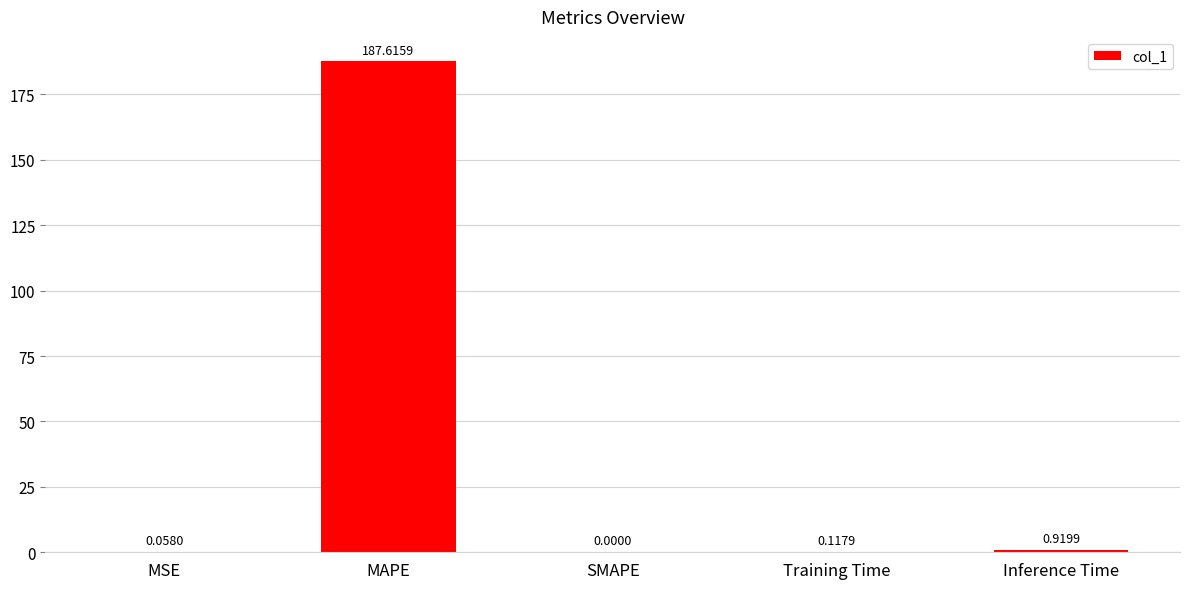

At which label is the value closest to 93?

Inference Time